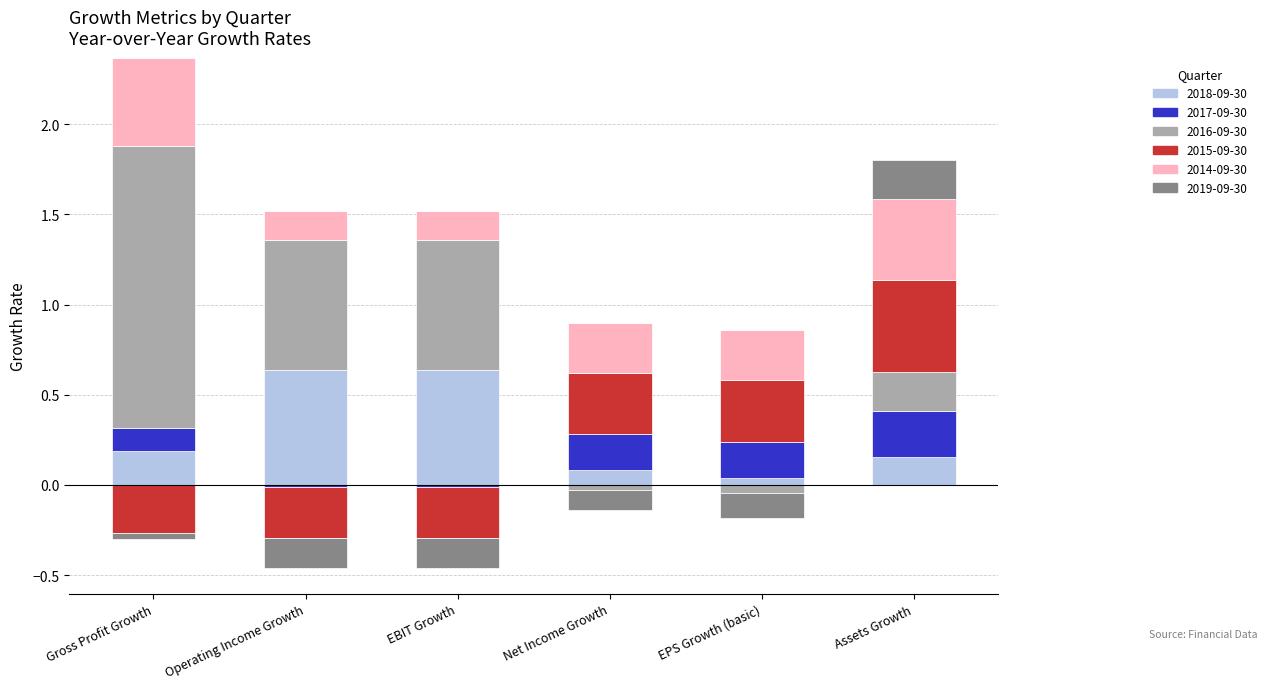

What is the label of the 5th bar from the right?

Operating Income Growth